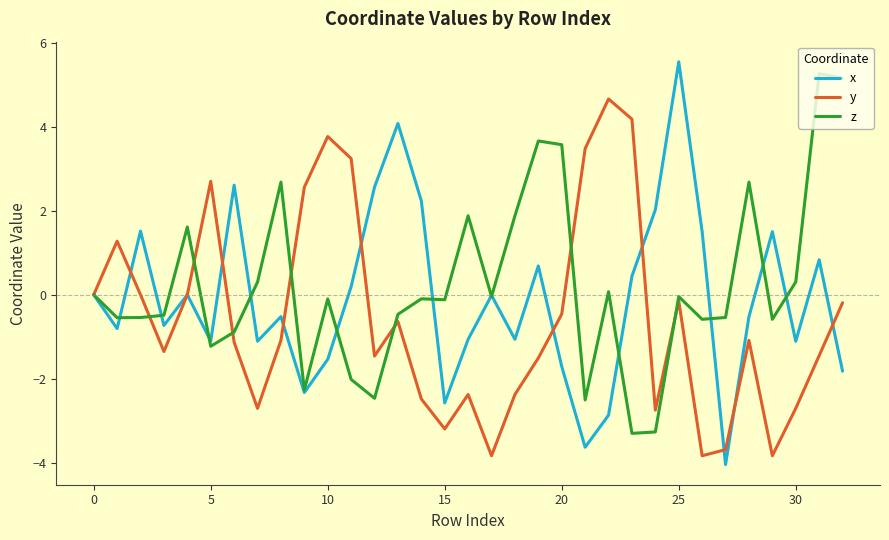

Which series has the widest spread of values?

x